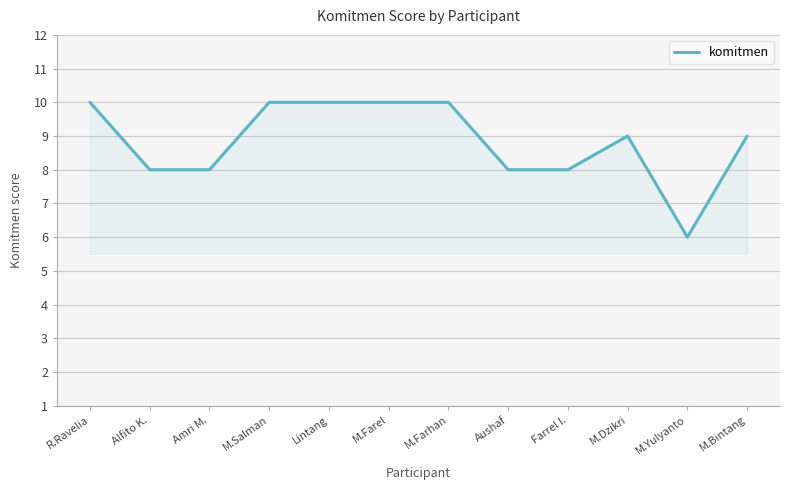

What is the smallest value displayed?

6